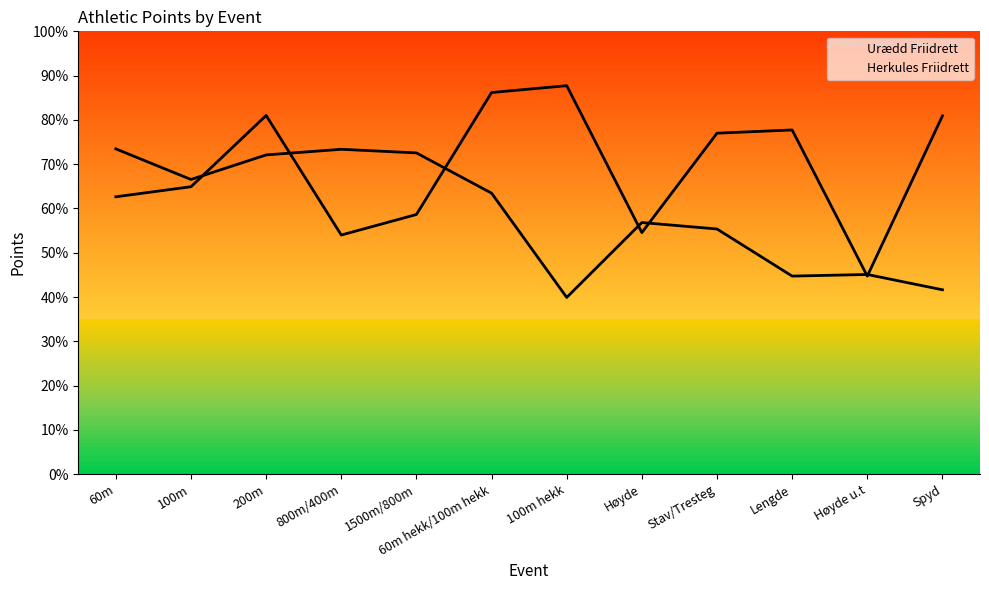

Reading left to right, what are all the values shown in this chart?

Urædd Friidrett: 689	714	891	594	645	948	965	600	847	855	492	890
Herkules Friidrett: 808	732	793	807	798	698	439	625	609	492	496	458